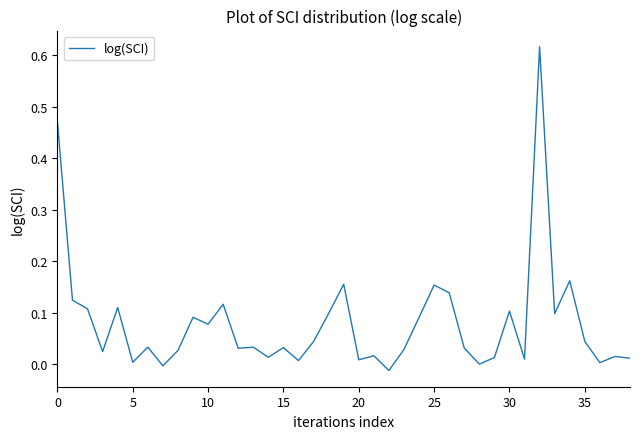

Reading left to right, list all the values displayed in this chart.

0.5	0.1	0.1	0.0	0.1	0.0	0.0	-0.0	0.0	0.1	0.1	0.1	0.0	0.0	0.0	0.0	0.0	0.0	0.1	0.2	0.0	0.0	-0.0	0.0	0.1	0.2	0.1	0.0	-0.0	0.0	0.1	0.0	0.6	0.1	0.2	0.0	0.0	0.0	0.0